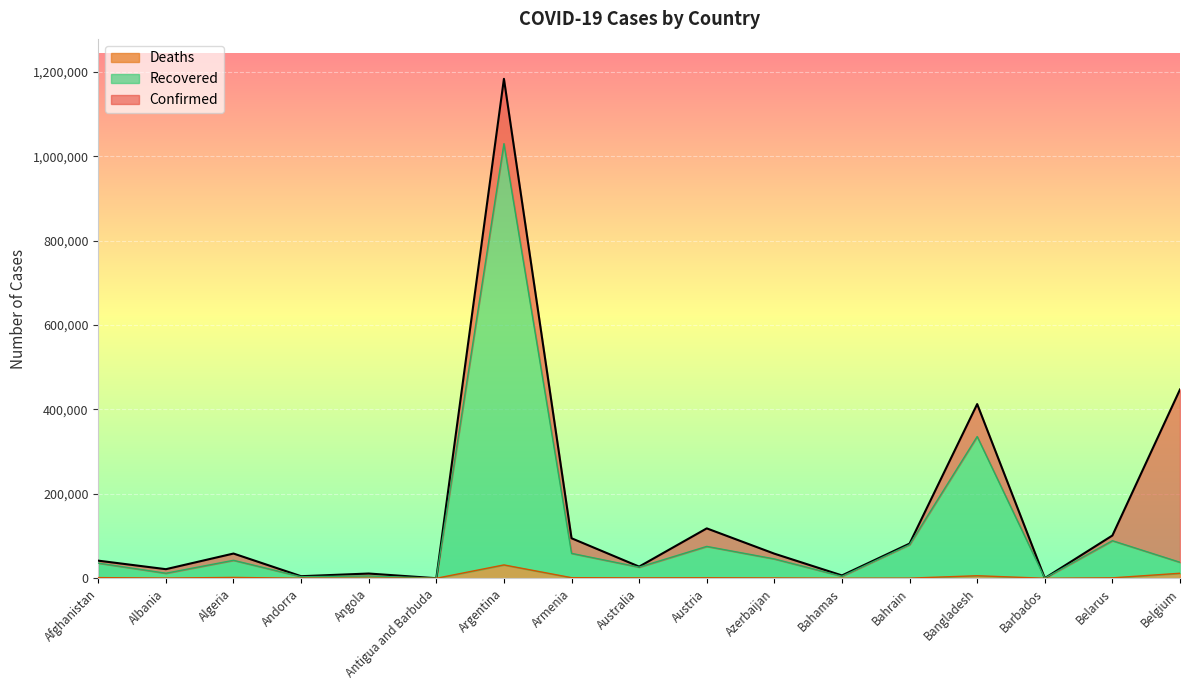

Which category has the highest value in the Deaths series?

Argentina